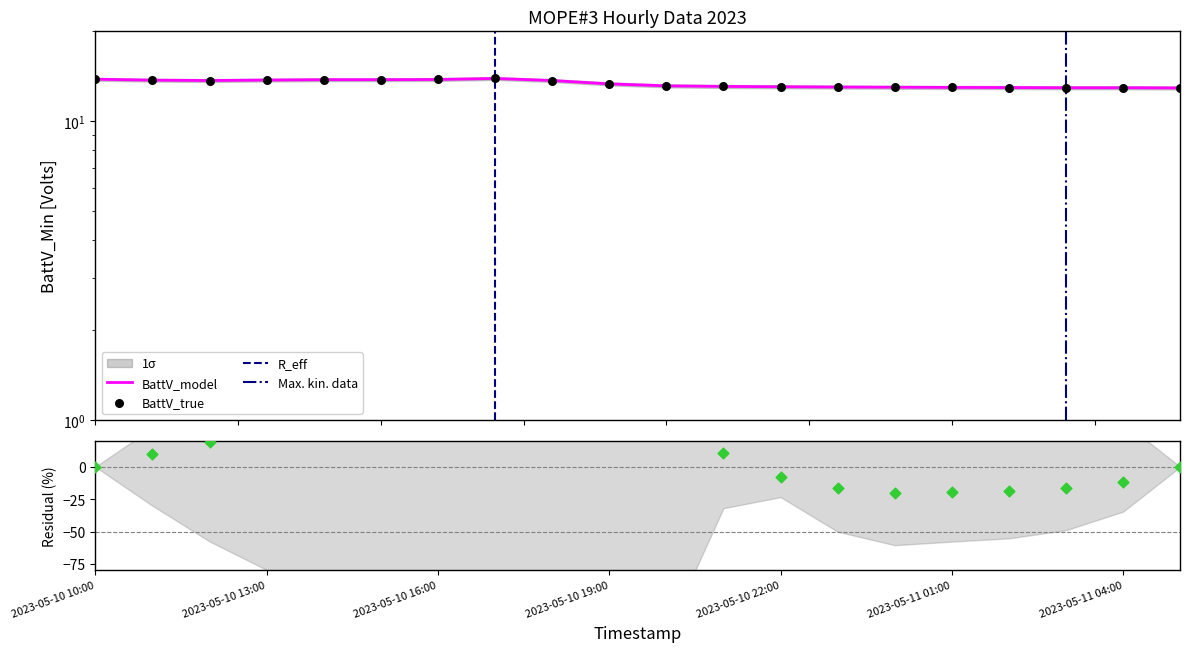

What is the ratio of the value at 2023-05-10 19:00 to the value at 2023-05-10 23:00?

1.0